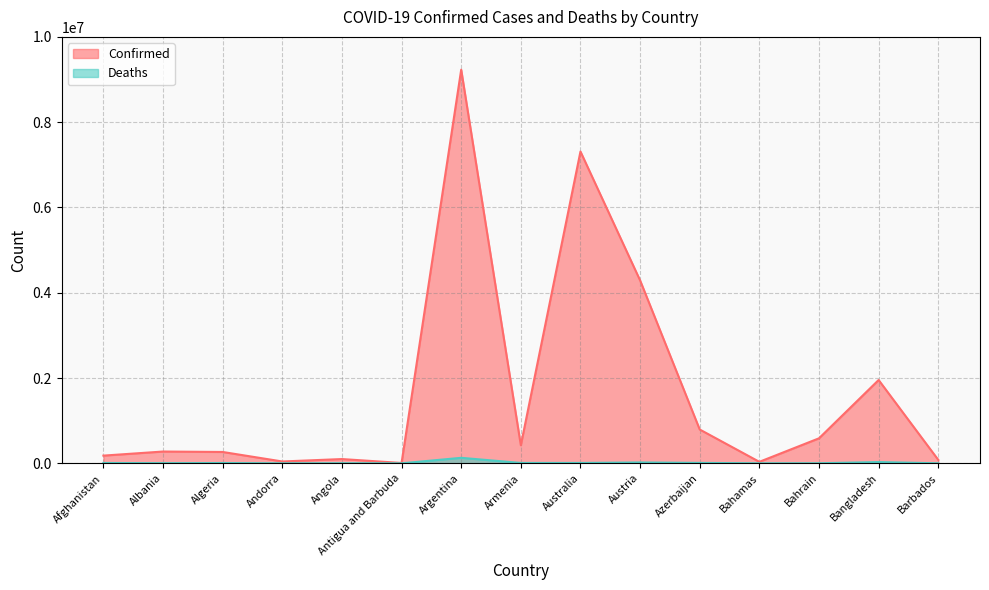

What is the label of the 7th point from the left?

Argentina